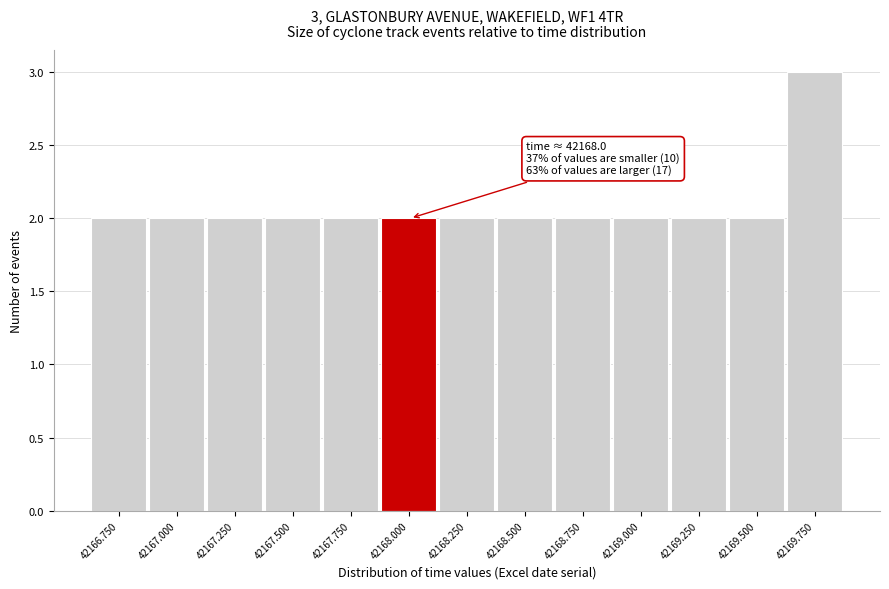

Reading left to right, transcribe all the data shown in this chart.

2	2	2	2	2	2	2	2	2	2	2	2	3